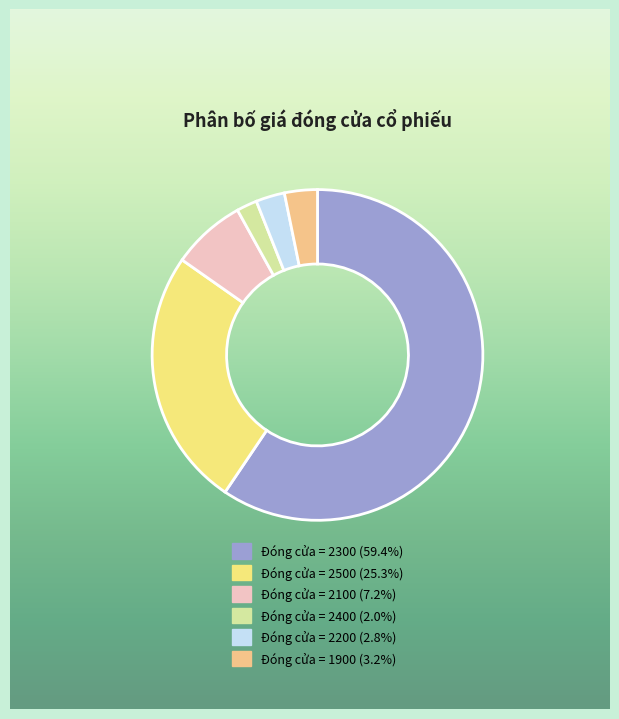

What is the total percentage of Sàn and Cao nhất?

28.6%